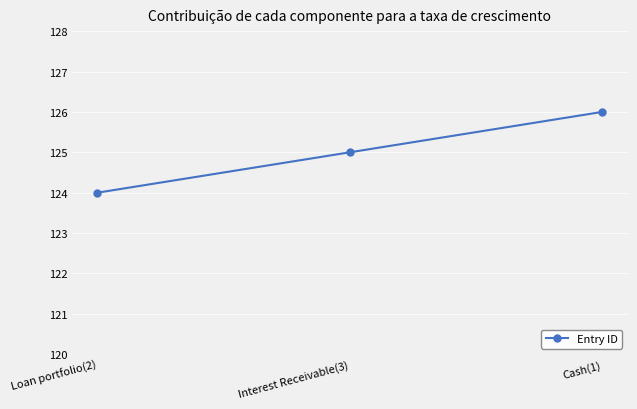

List the labels in order of value, largest first.

Cash(1), Interest Receivable(3), Loan portfolio(2)